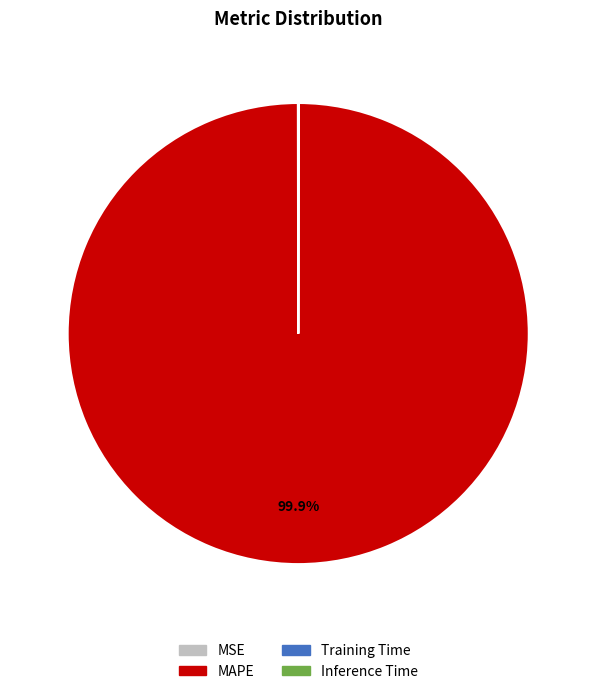

Which slice is the largest?

MAPE